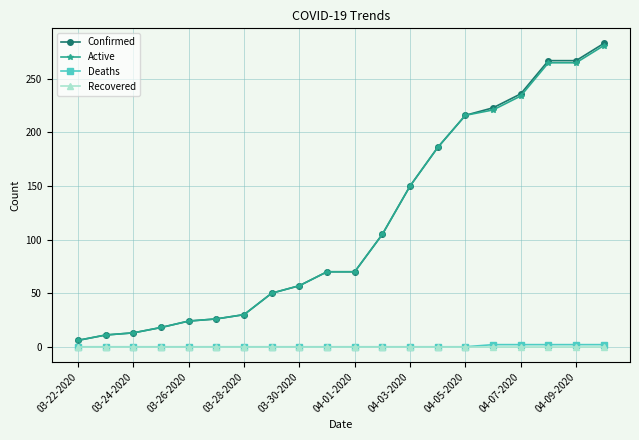

Is this an area chart (filled region under the line)?

No